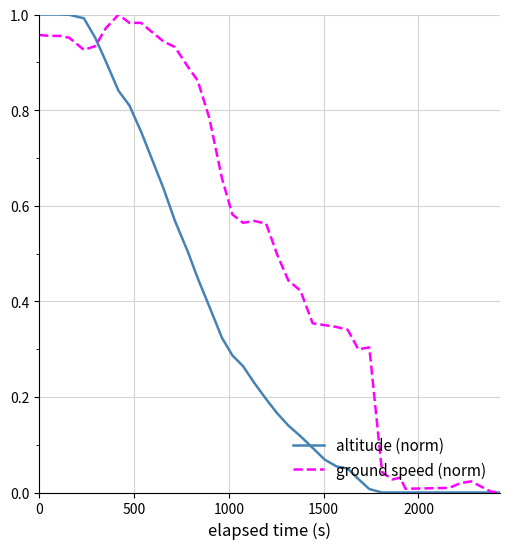

Rank the series by their average value, from lowest to highest.

altitude (norm), ground speed (norm)